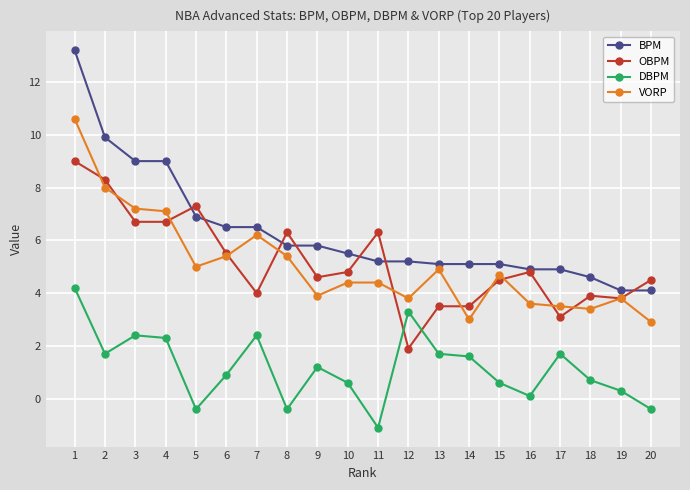

True or false: VORP has more than 0 interior local peaks.

True